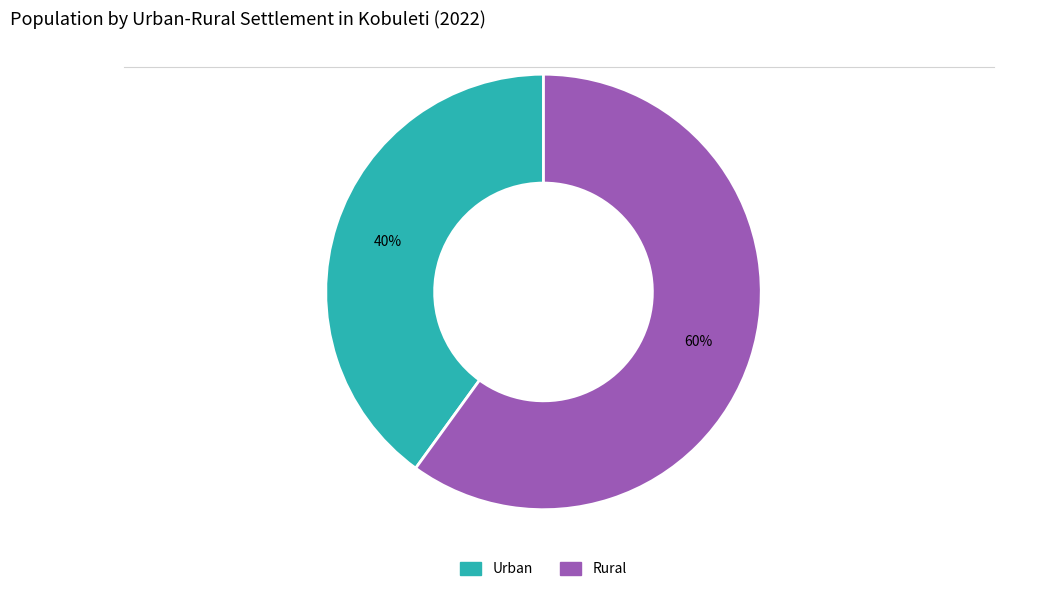

Count the number of slices in the pie.

2